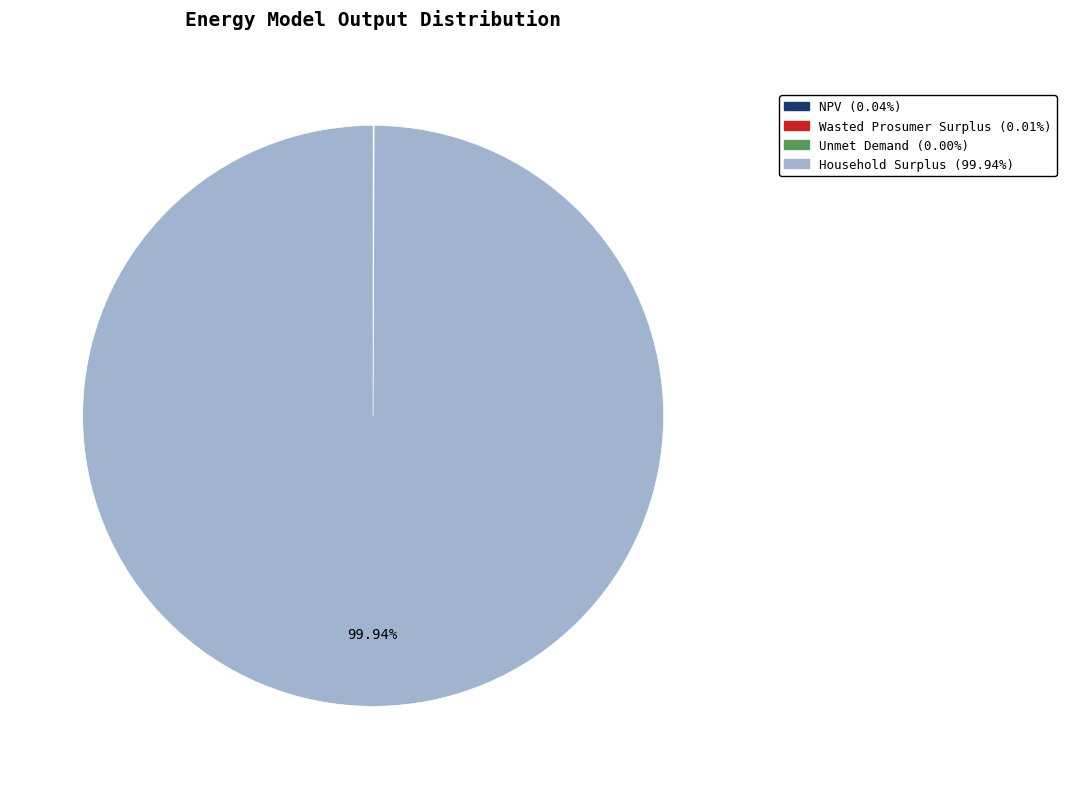

Is there a majority slice in this chart?

Yes